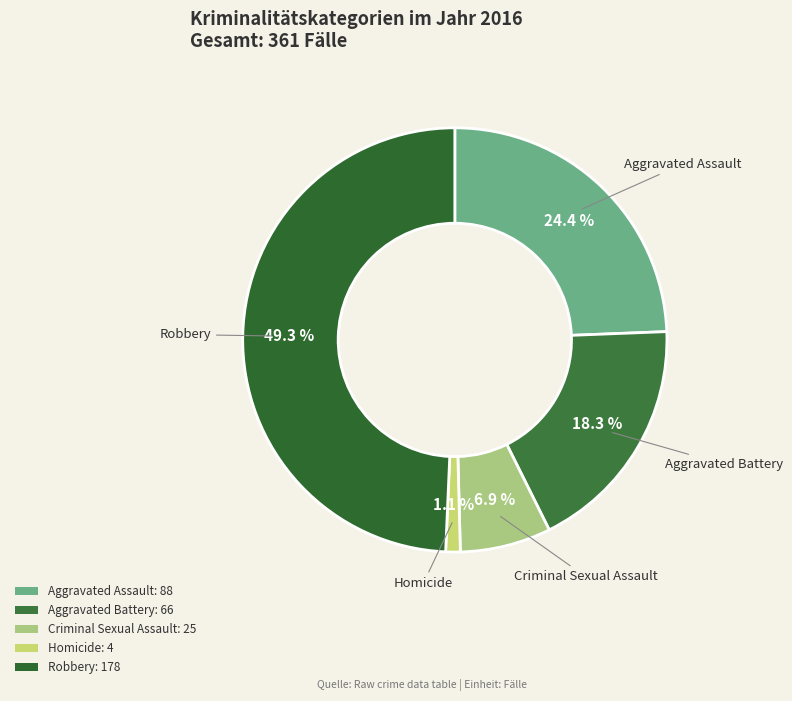

Does Homicide represent more than half of the total?

No